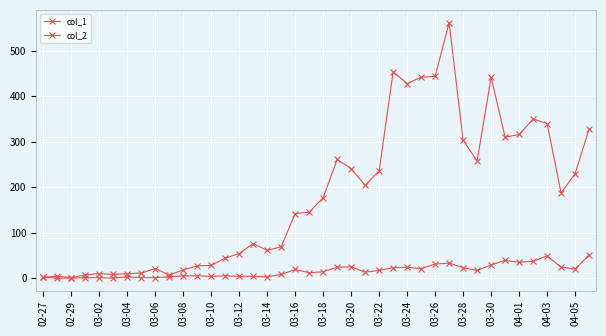

Does the chart have visible grid lines?

Yes